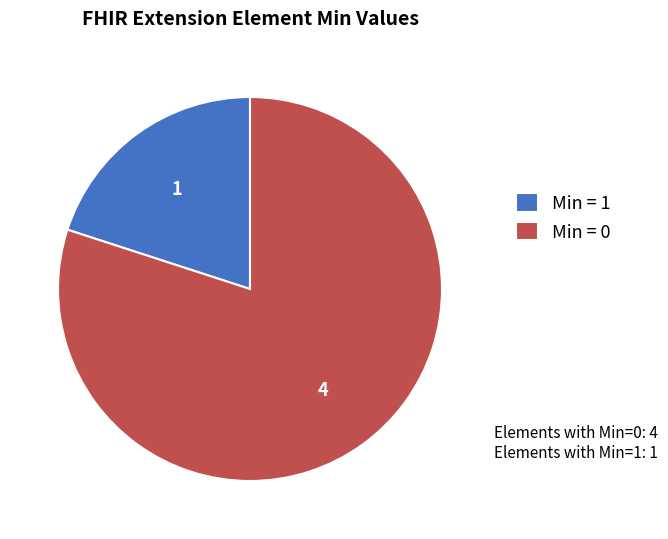

True or false: Min = 0 accounts for 80% of the total.

True